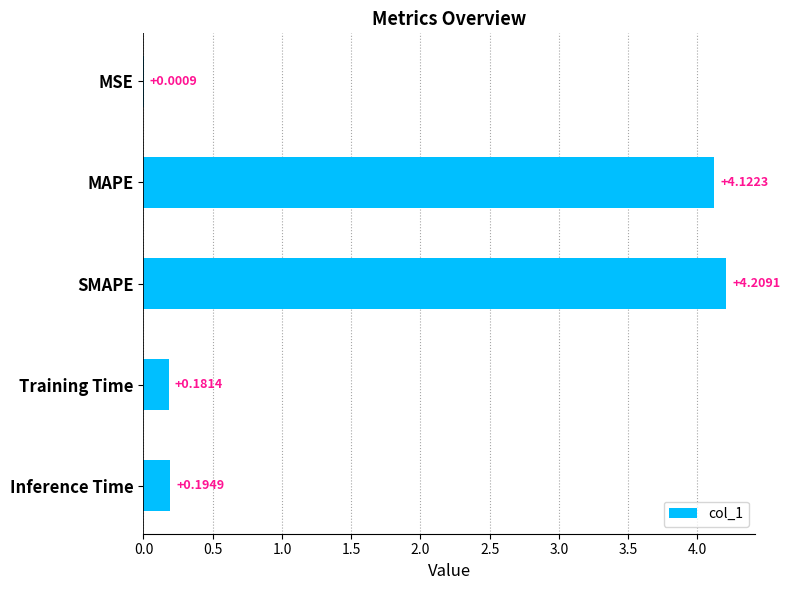

What is the sum of all values?

8.7